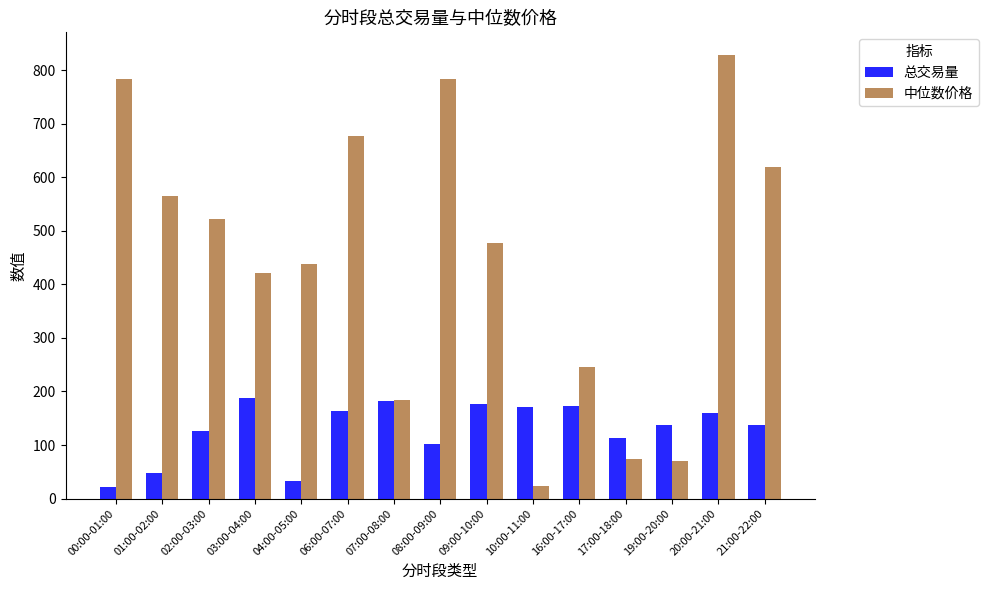

At which label does 总交易量 first exceed 137?

03:00-04:00